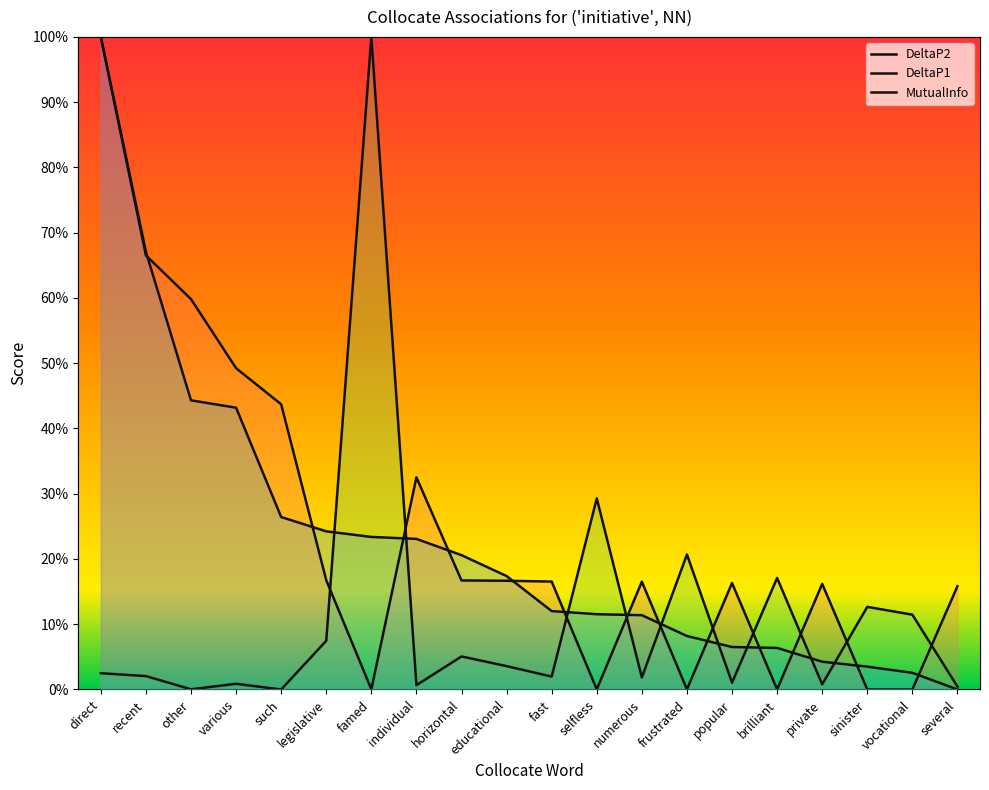

Which series changed the most between selfless and numerous?

DeltaP1